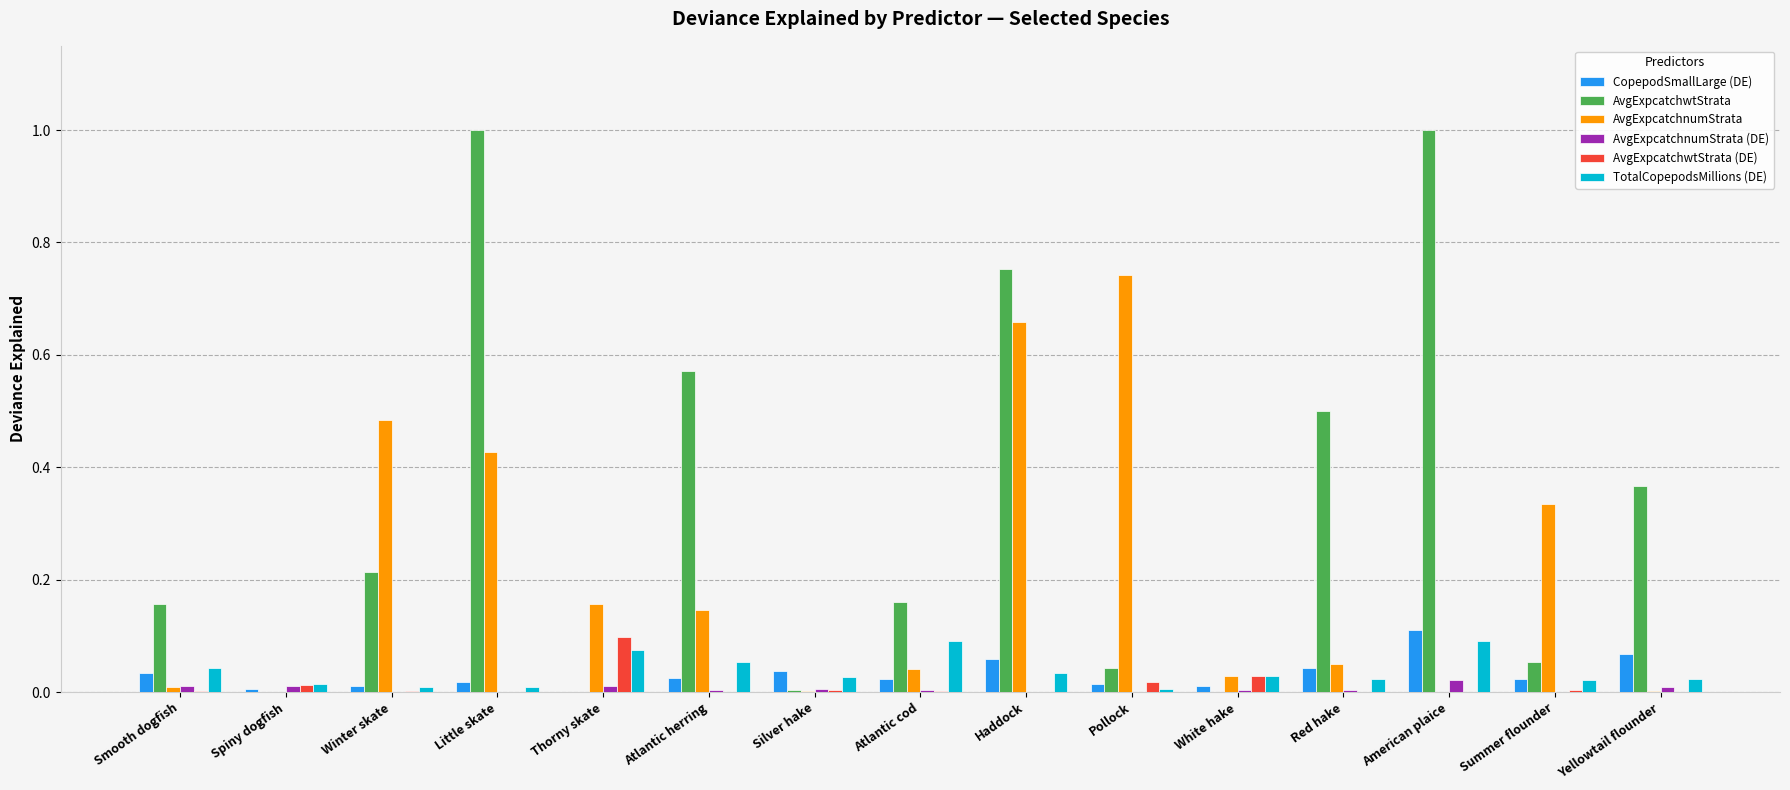

What is the greatest value displayed?

1.0